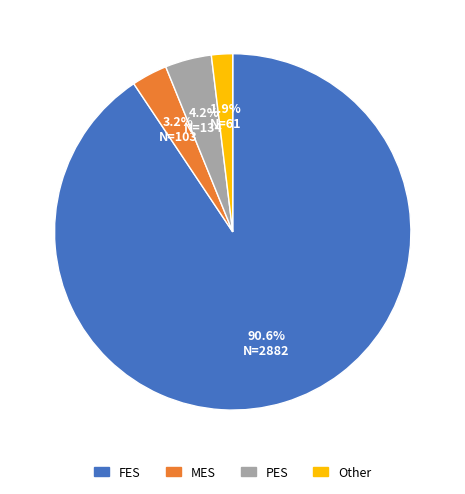

Combined, what portion of the pie is Other and PES?

6.1%